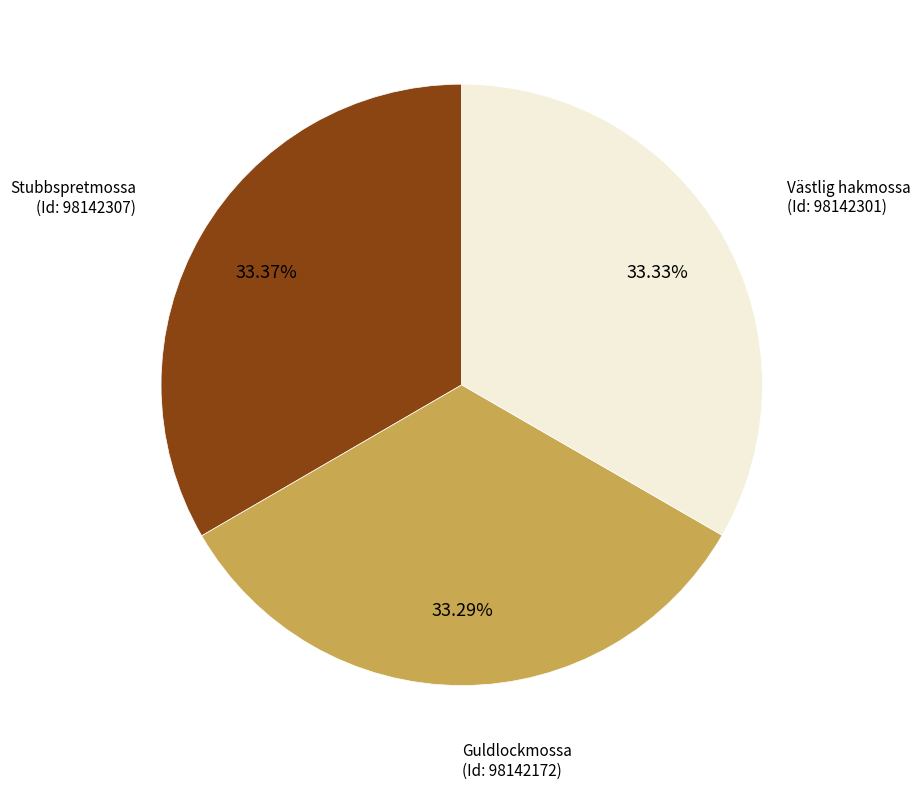

To the nearest percent, what is the average slice percentage?

33%